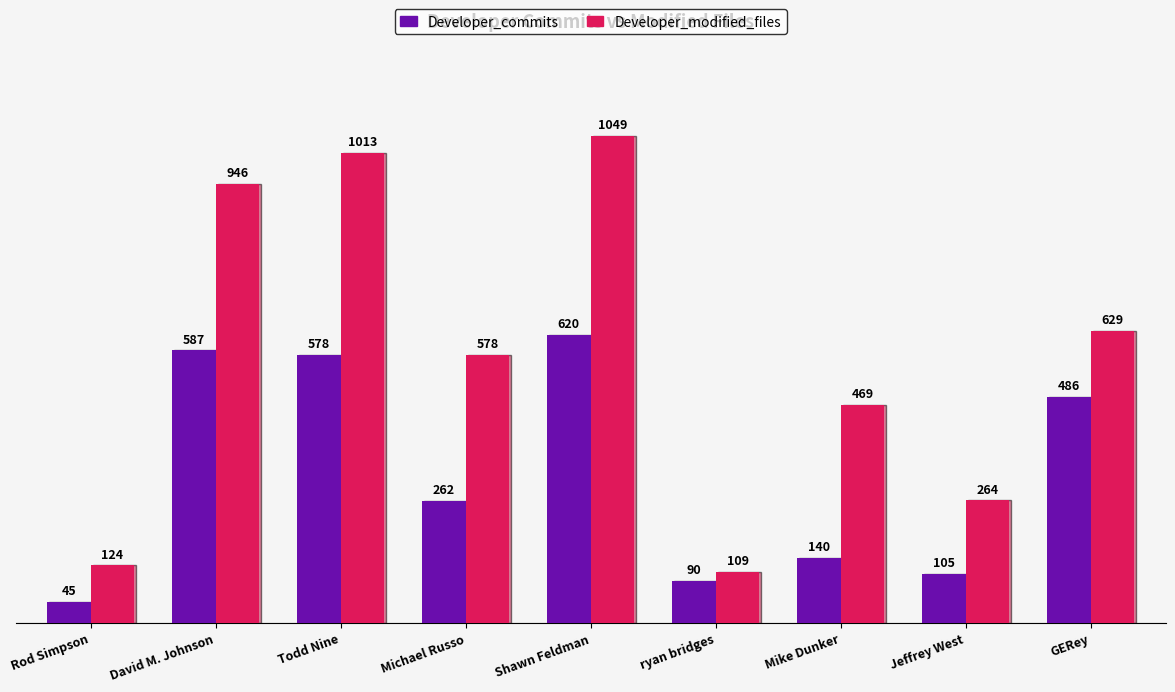

How many data points in Developer_modified_files are less than 578?

4